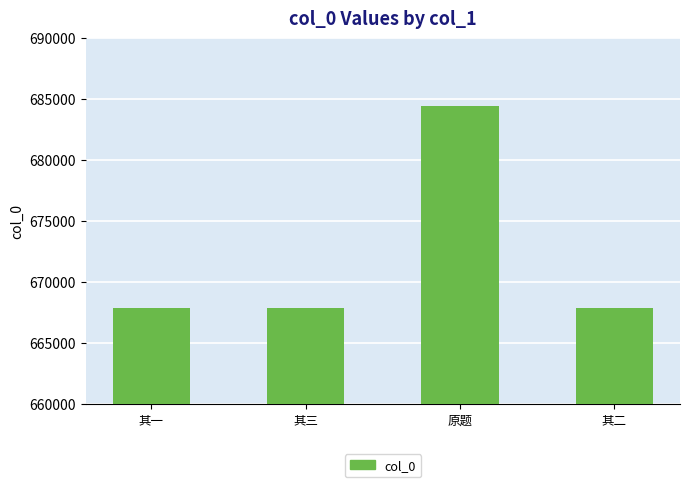

What is the average value?

672013